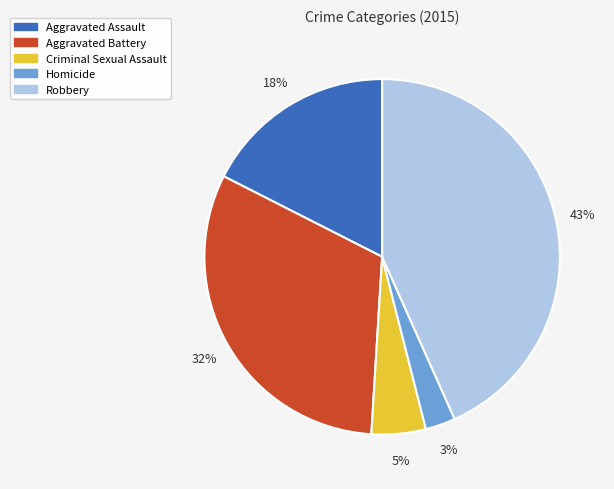

The Aggravated Assault slice represents 4% of the pie. True or false?

False